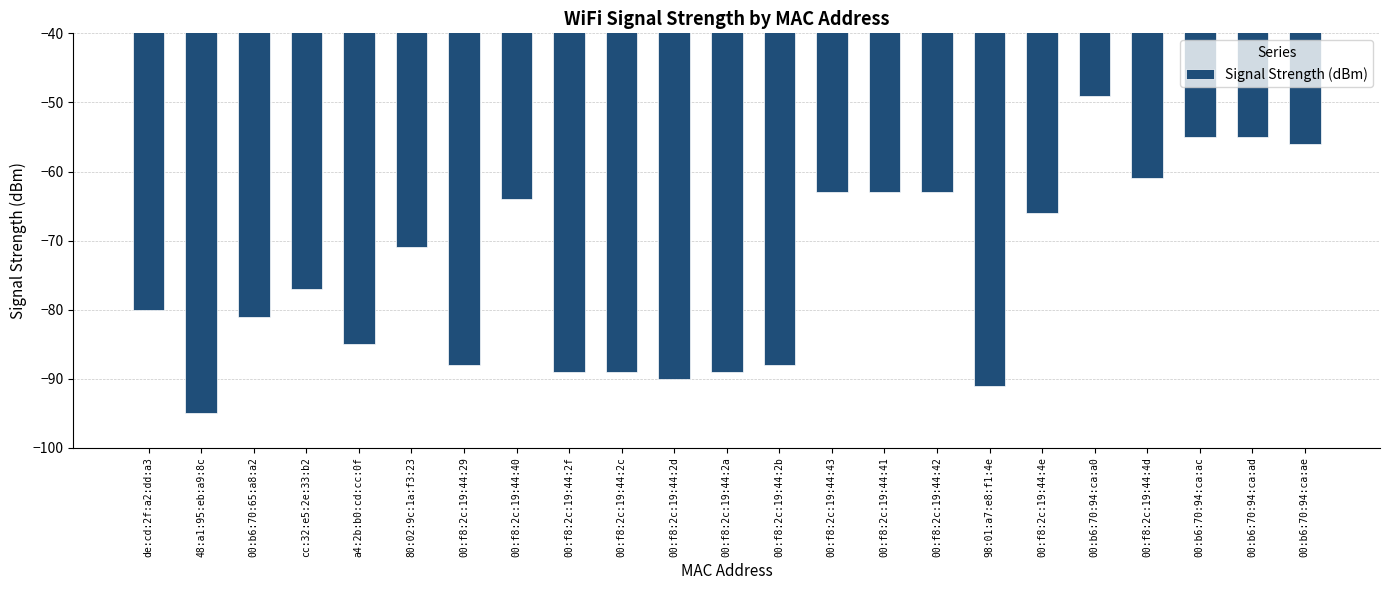

Between cc:32:e5:2e:33:b2 and 00:f8:2c:19:44:2b, which is larger?

cc:32:e5:2e:33:b2